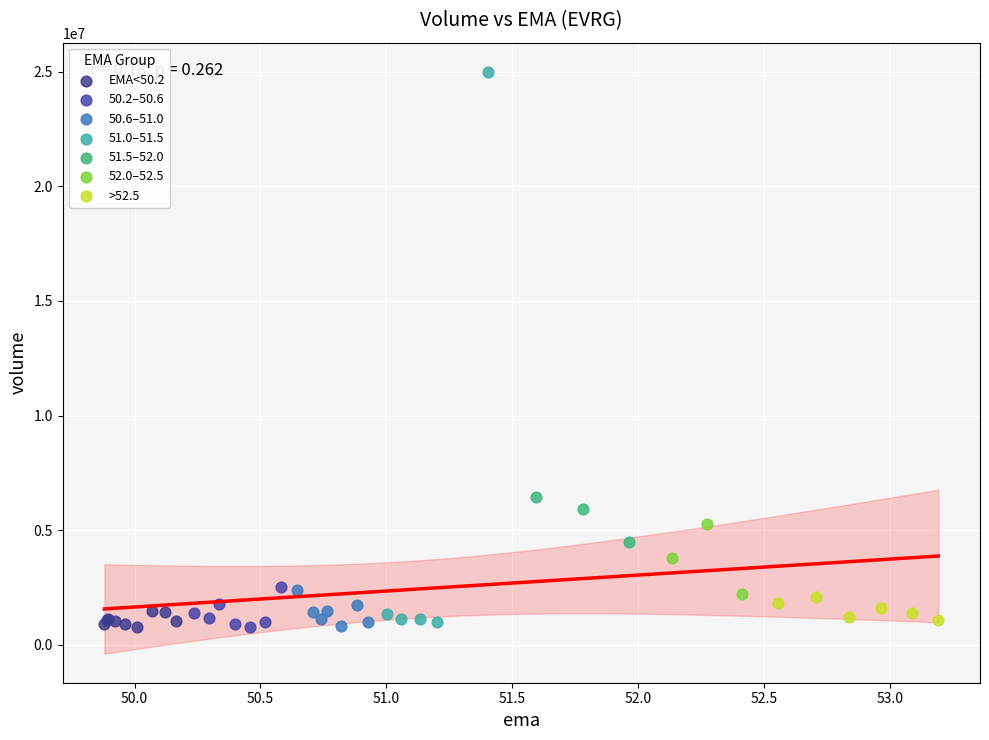

Which series reaches the maximum Y coordinate?

51.0–51.5